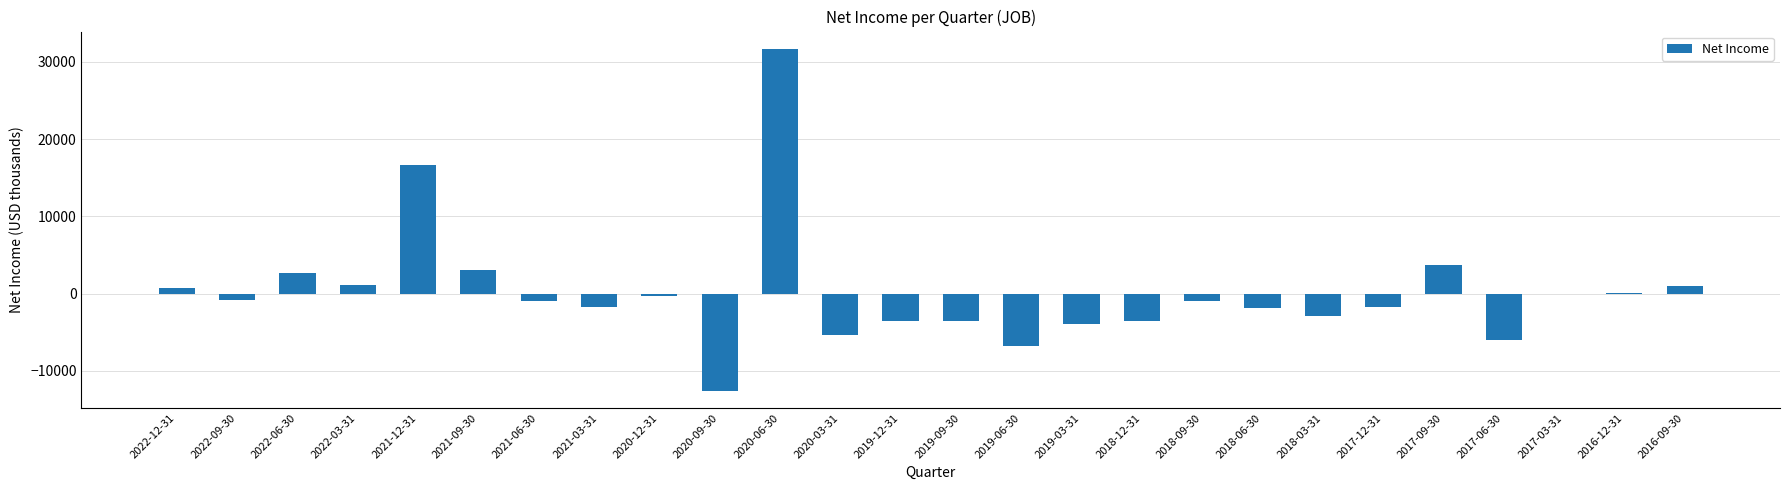

What is the sum of the values at 2020-12-31 and 2019-06-30?

-7100